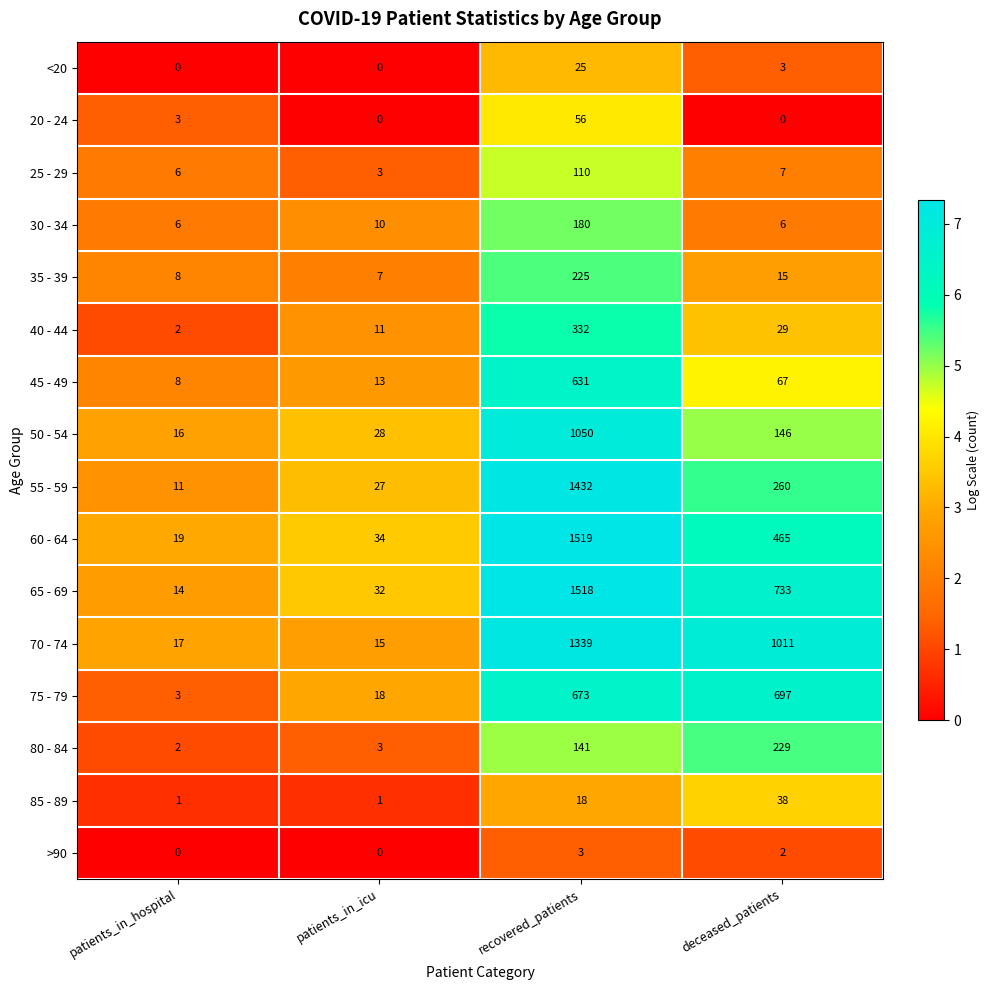

The value of 35 - 39 at patients_in_hospital is 8. True or false?

True